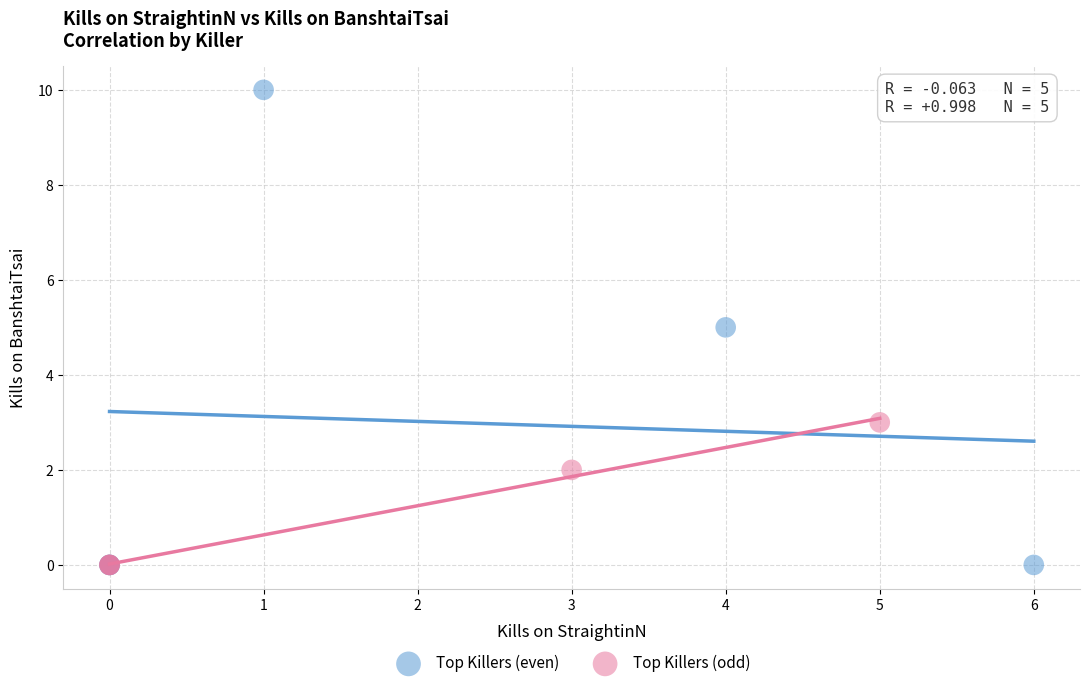

Which series reaches the maximum Y coordinate?

Top Killers (even)